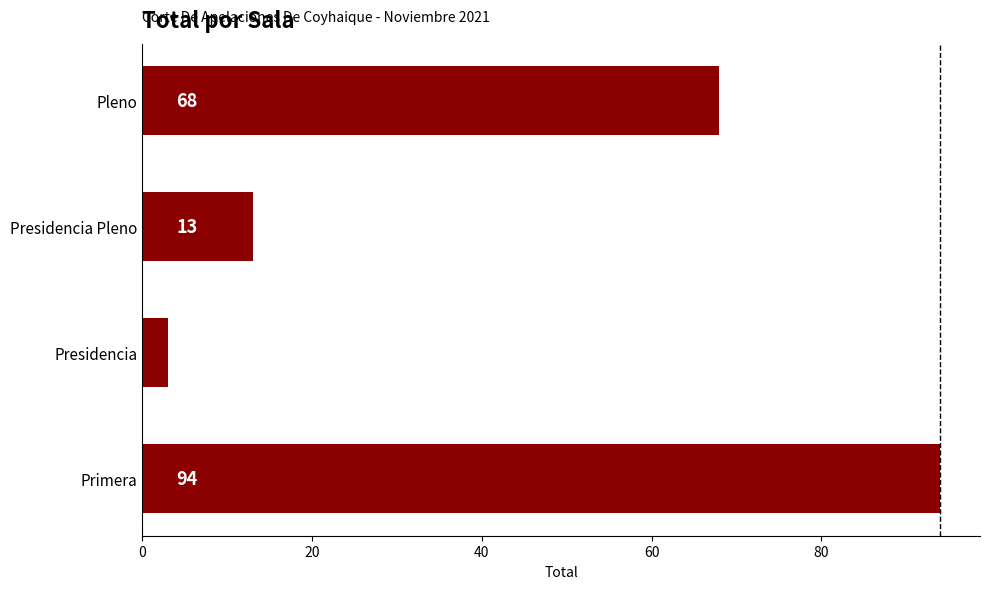

True or false: the data shows 13 at Presidencia Pleno.

True